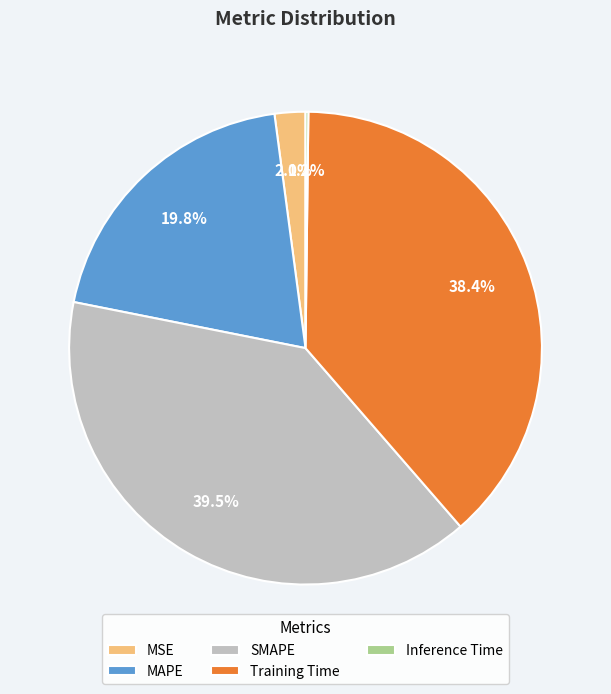

What percentage is NOT represented by Training Time?

61.6%